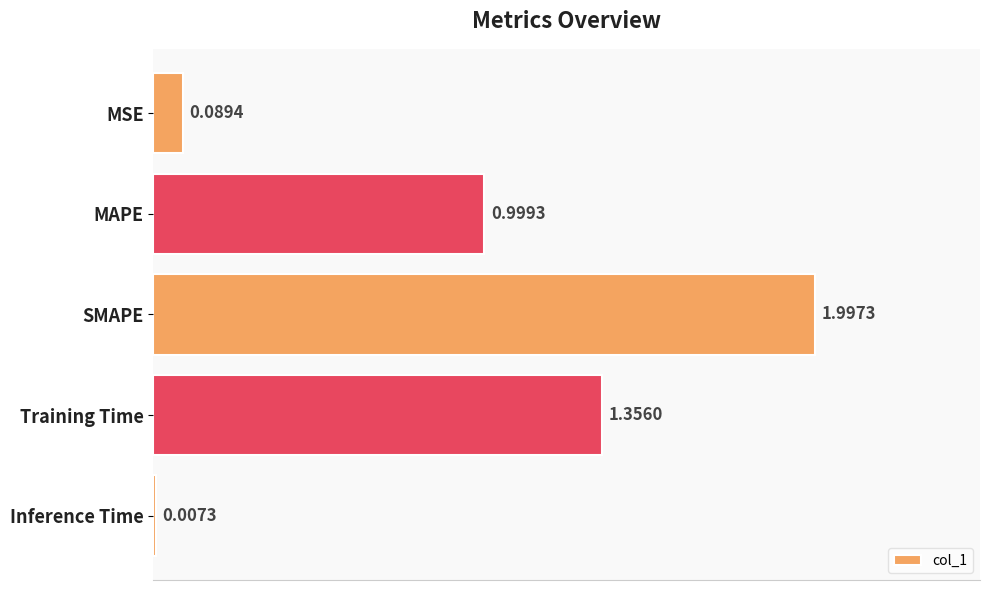

What is the change in value from MAPE to Training Time?

+0.4